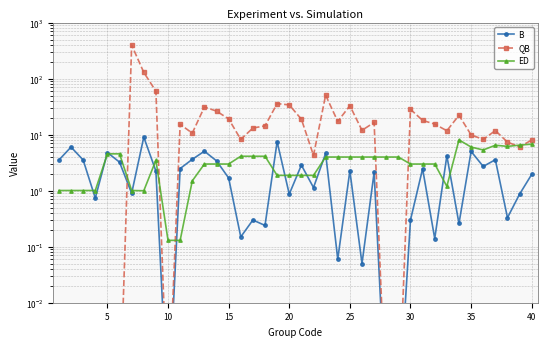

In ED, how many points are lower than both neighbors (excluding endpoints)?

4